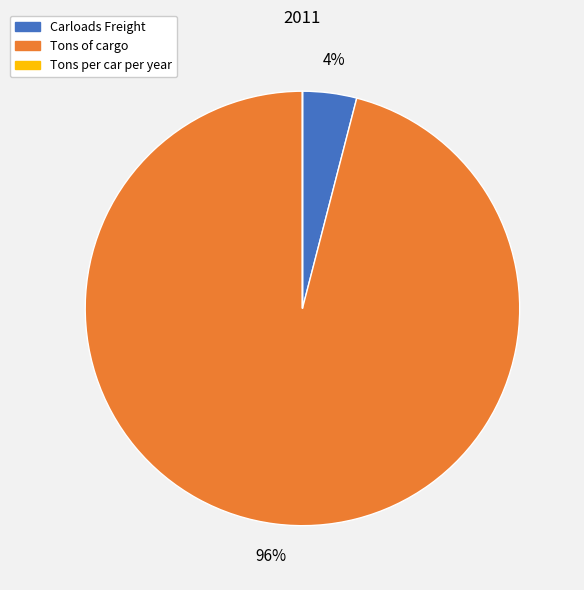

To the nearest percent, what percentage of the pie is Carloads Freight?

4%